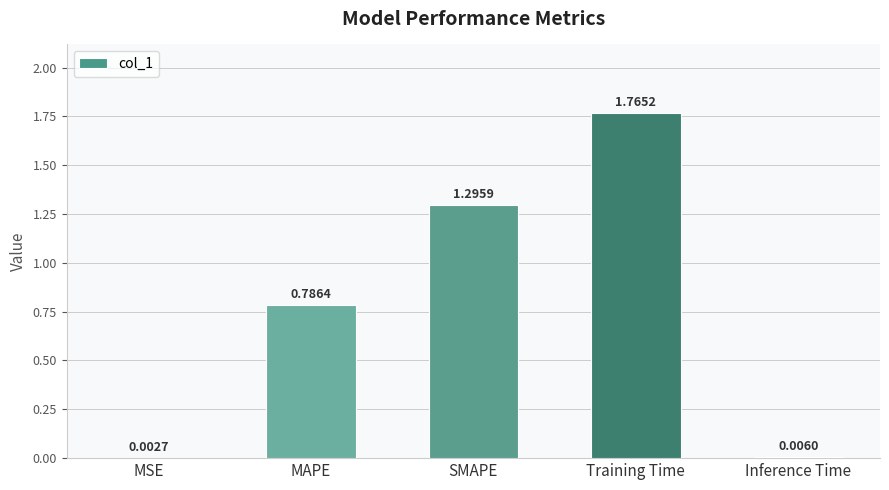

Which has a higher value, Training Time or MAPE?

Training Time